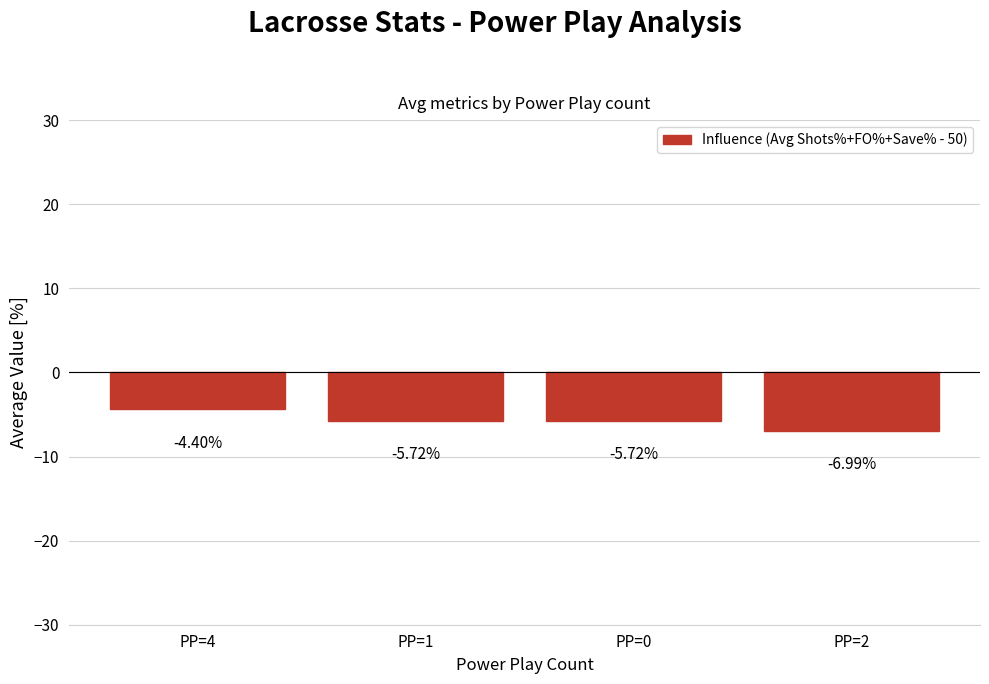

Does the chart contain stacked bars?

No